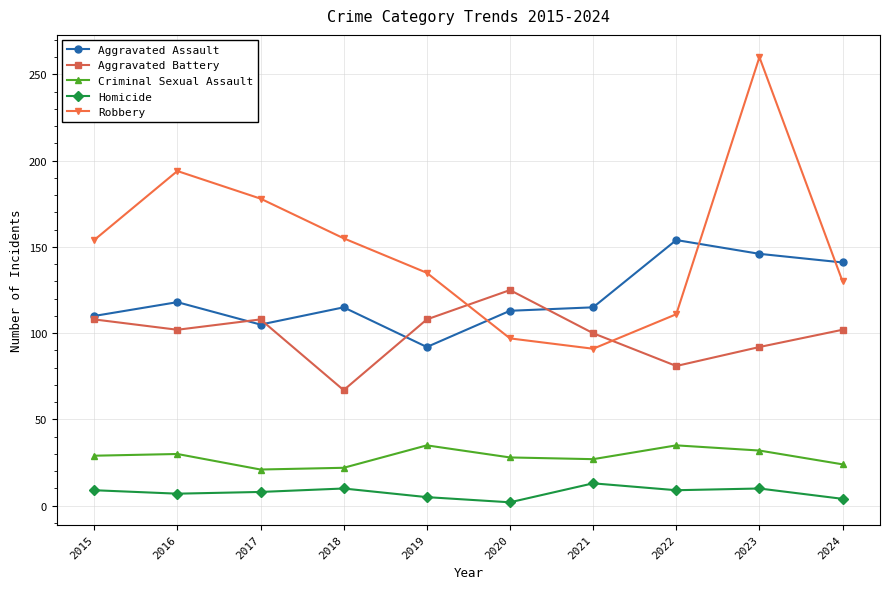

List the series in order of their peak value, lowest first.

Homicide, Criminal Sexual Assault, Aggravated Battery, Aggravated Assault, Robbery